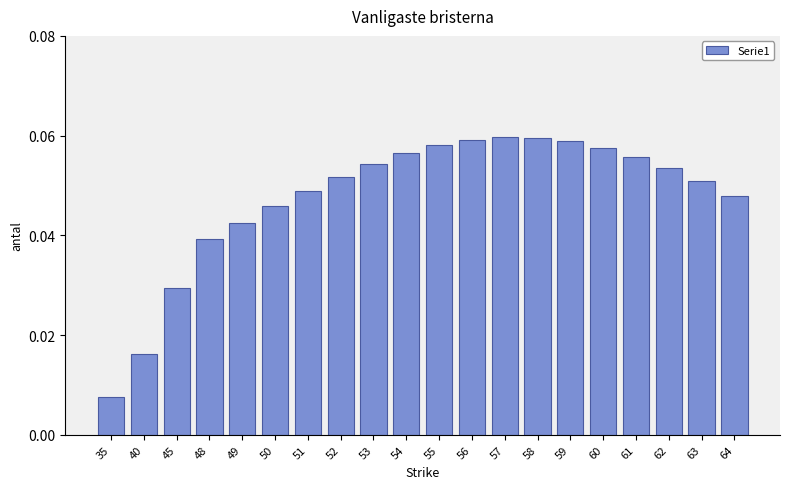

Are the bars horizontal?

No